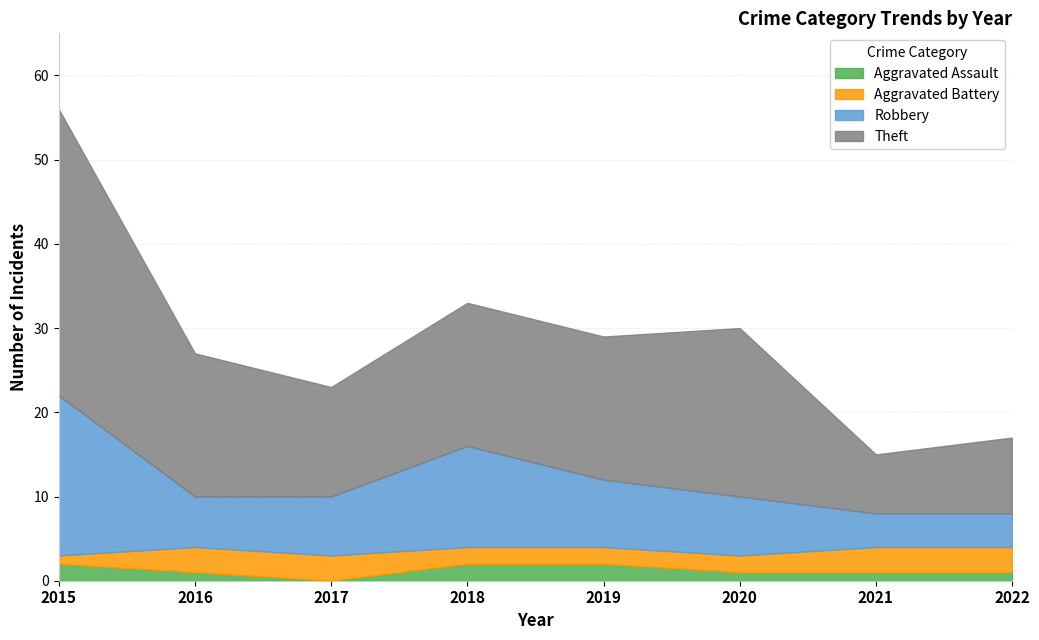

At 2016, list the series in order from largest to smallest.

Theft, Robbery, Aggravated Battery, Aggravated Assault